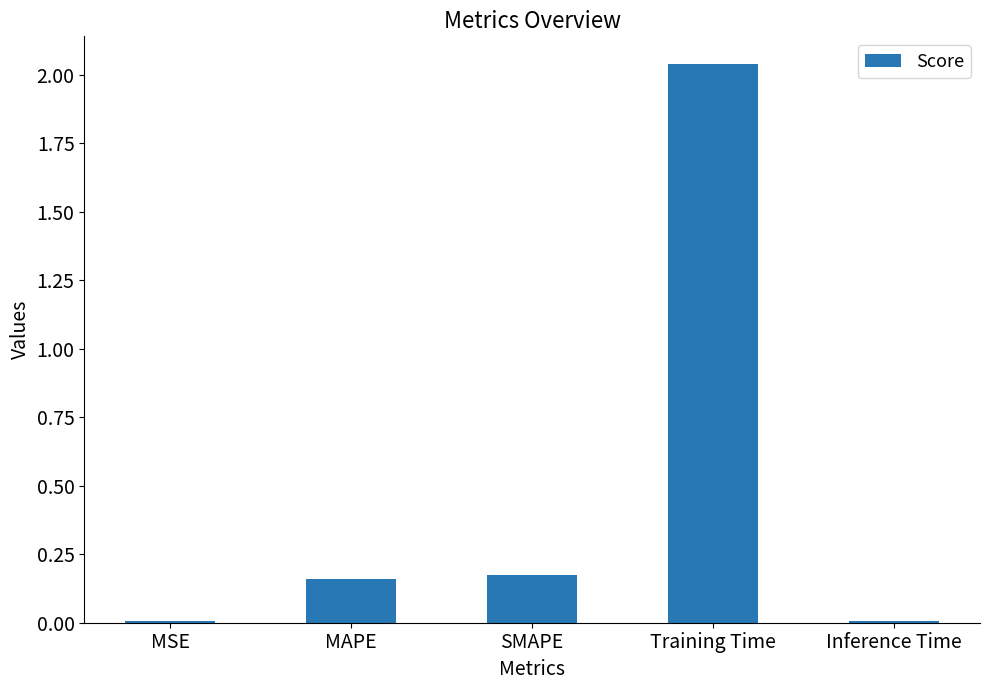

What is the sum of the values at Training Time and SMAPE?

2.2